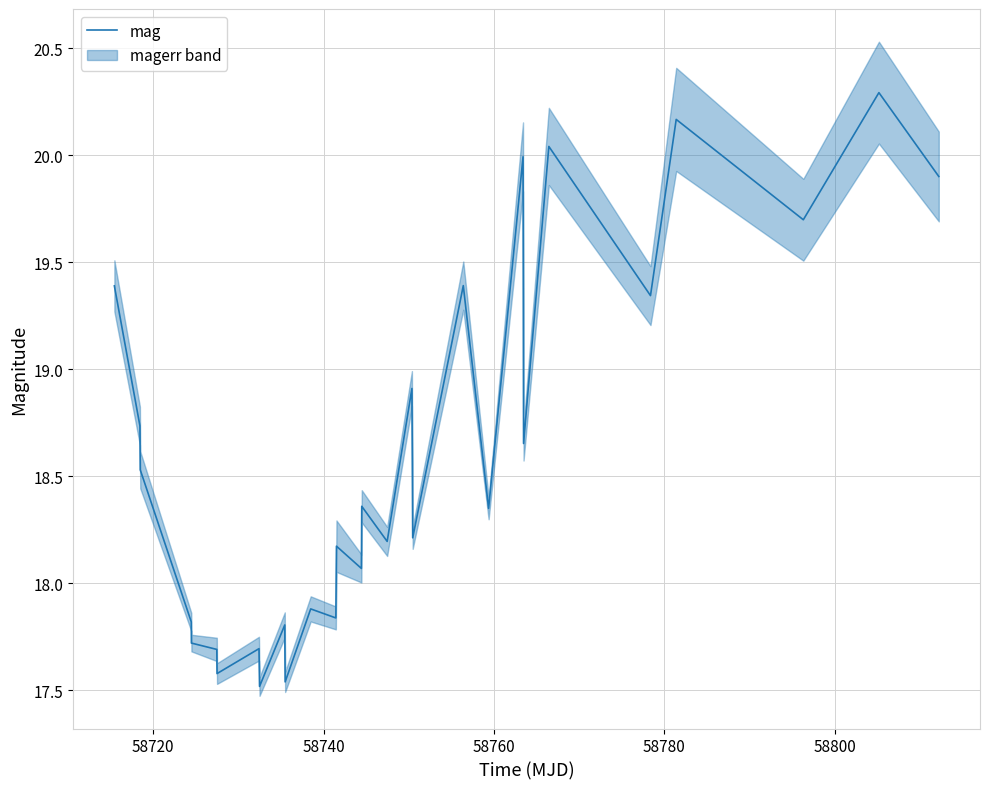

Is this an area chart (filled region under the line)?

No